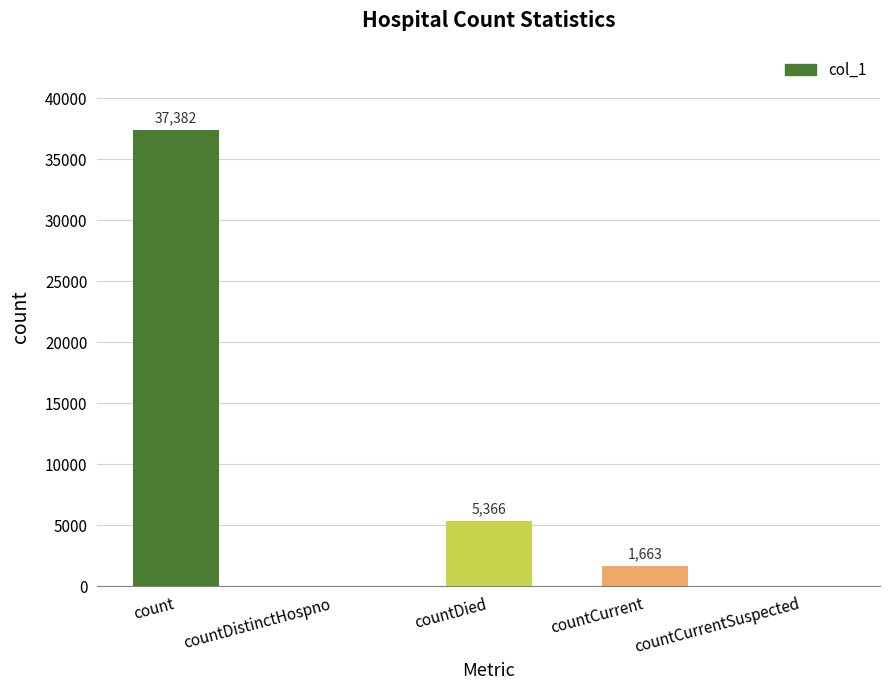

Reading left to right, transcribe all the data shown in this chart.

count=37382	countDistinctHospno=0	countDied=5366	countCurrent=1663	countCurrentSuspected=0